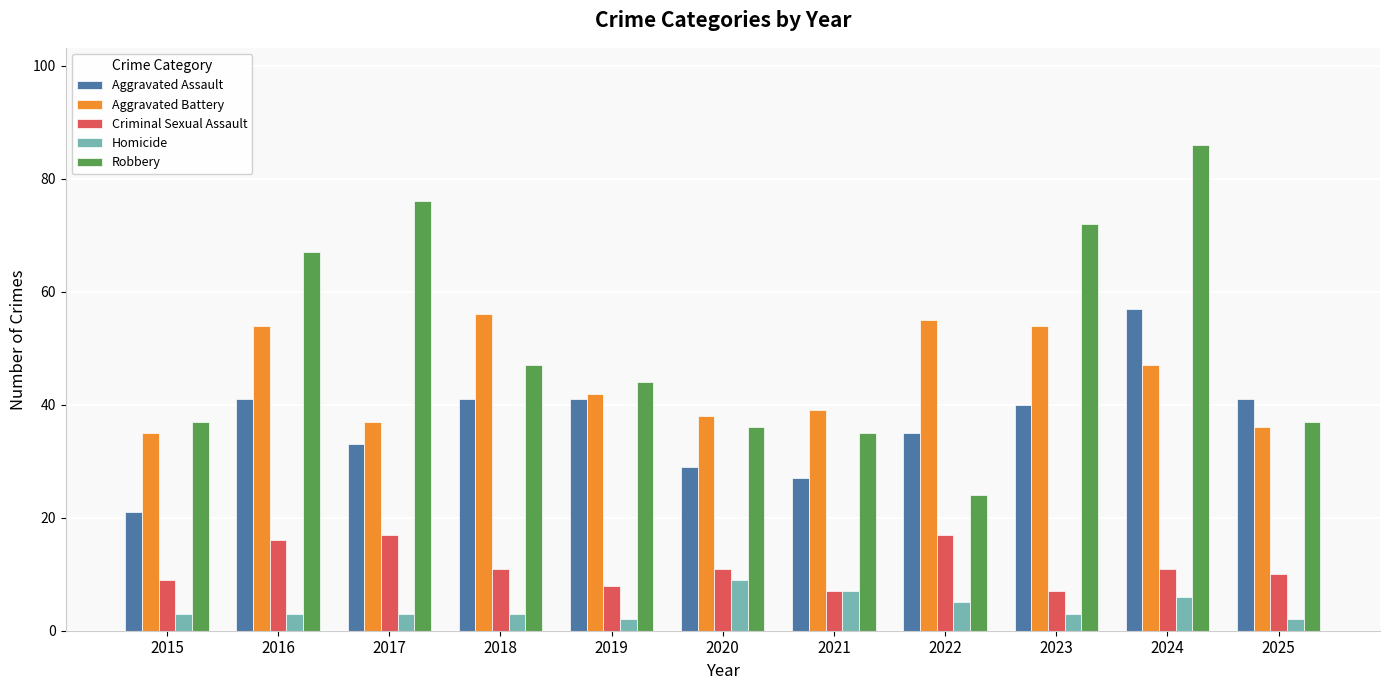

What are all the series names shown in the legend?

Aggravated Assault, Aggravated Battery, Criminal Sexual Assault, Homicide, Robbery